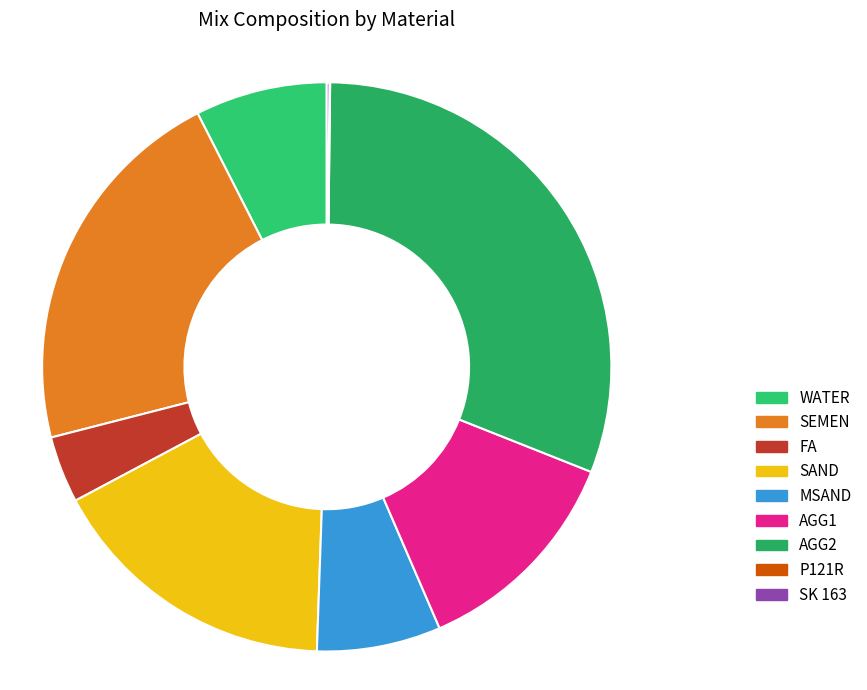

The AGG1 slice represents 12% of the pie. True or false?

True